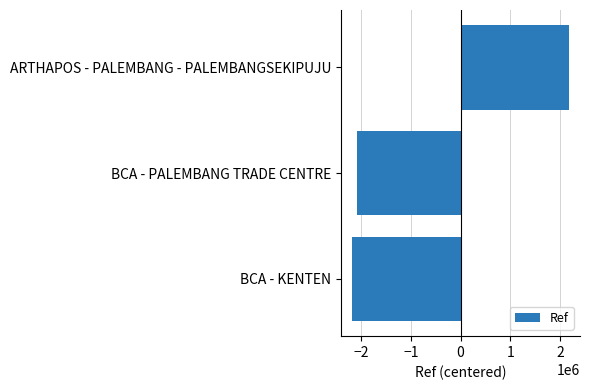

List the labels in order of value, largest first.

ARTHAPOS - PALEMBANG - PALEMBANGSEKIPUJU, BCA - PALEMBANG TRADE CENTRE, BCA - KENTEN